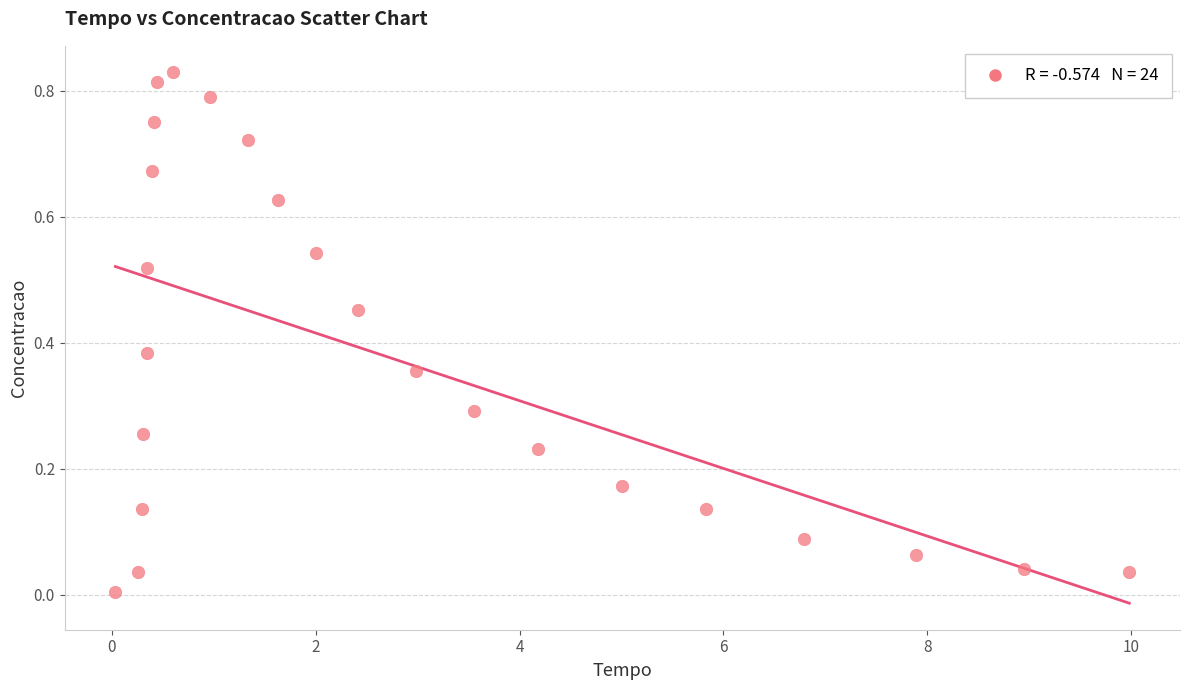

What is the range of X values (max minus min)?

9.9